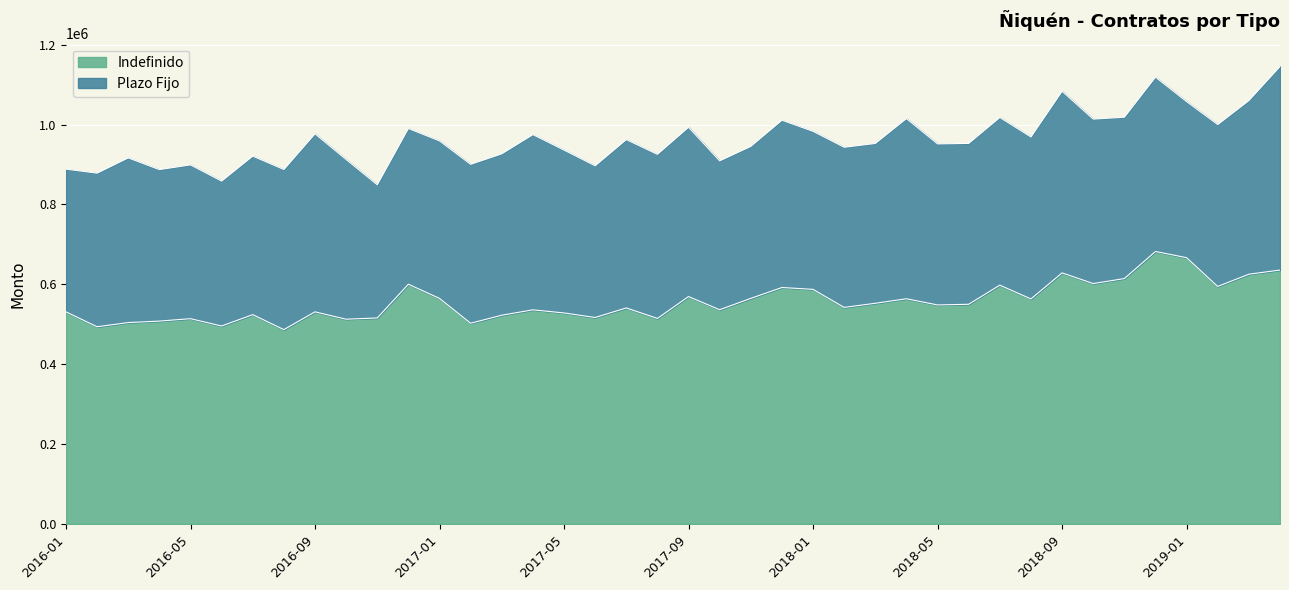

Reading left to right, list all the values displayed in this chart.

2016-01=531265	2016-02=493928	2016-03=504393	2016-04=508069	2016-05=514115	2016-06=495809	2016-07=524210	2016-08=486775	2016-09=531239	2016-10=512836	2016-11=515947	2016-12=600412	2017-01=564903	2017-02=502710	2017-03=522826	2017-04=536280	2017-05=528476	2017-06=517098	2017-07=541011	2017-08=514764	2017-09=569498	2017-10=536564	2017-11=564960	2017-12=592132	2018-01=587498	2018-02=542359	2018-03=552661	2018-04=563981	2018-05=548460	2018-06=550176	2018-07=598015	2018-08=563543	2018-09=628780	2018-10=601988	2018-11=614486	2018-12=682272	2019-01=666759	2019-02=594862	2019-03=625378	2019-04=635784